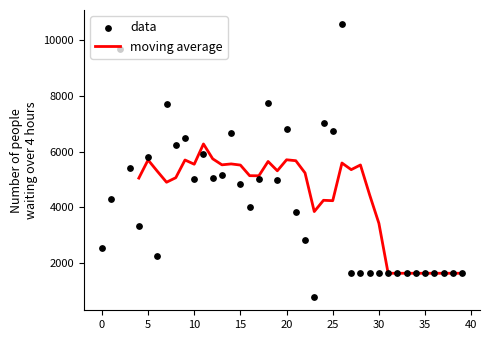

Between 7 and 35, which is larger?

7